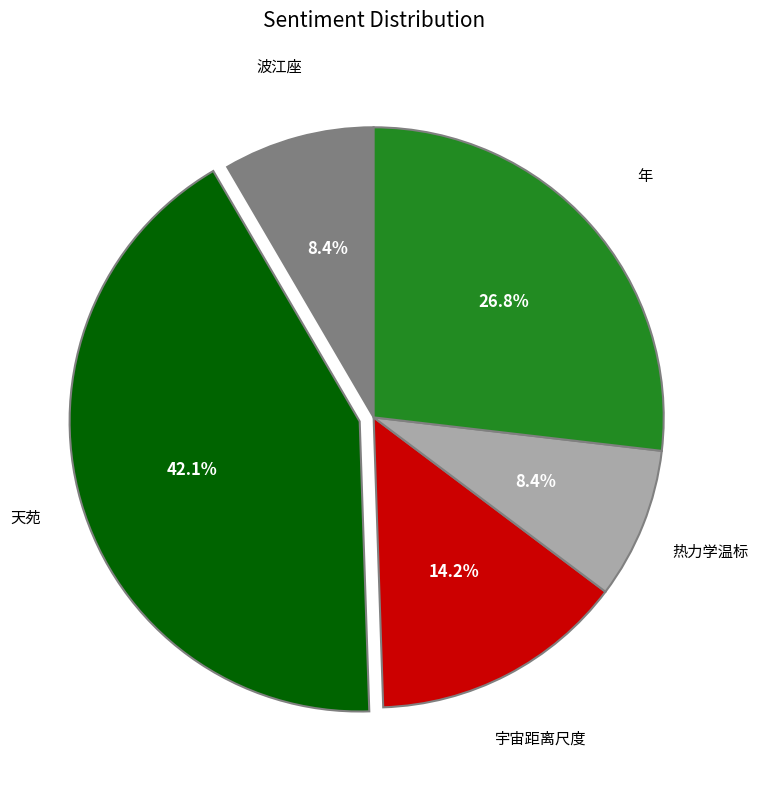

How much of the chart is everything except 波江座?

91.6%